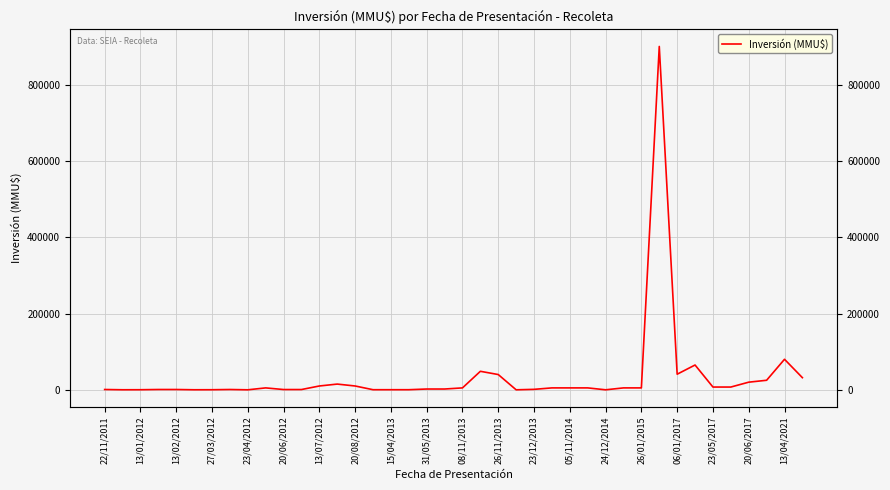

How many lines are shown in the chart?

1